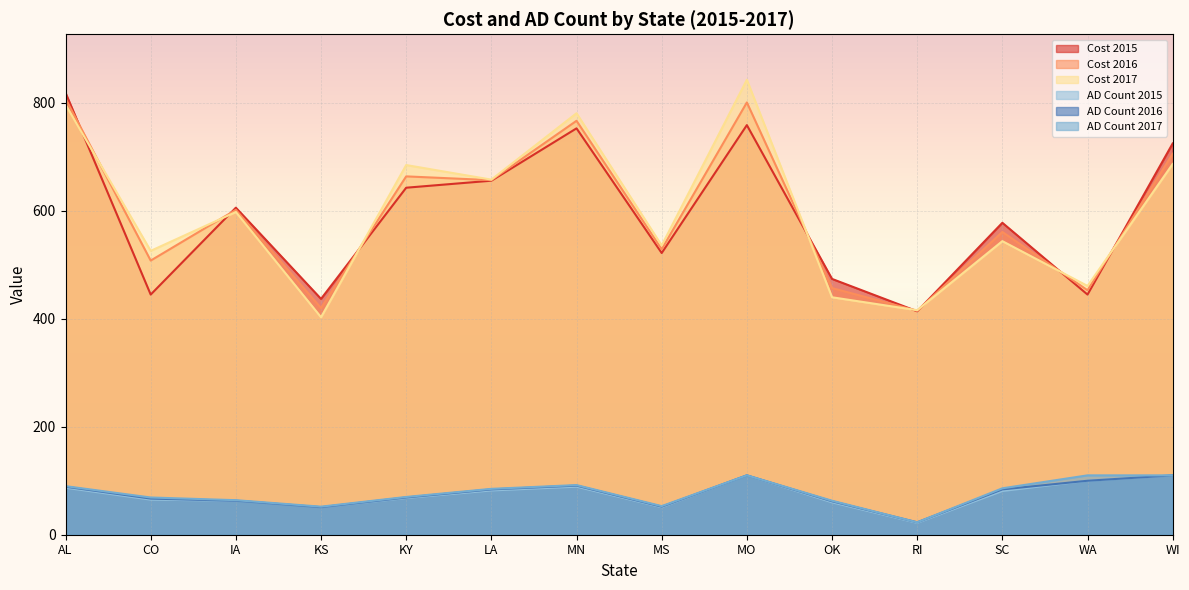

Where is the first local maximum for Cost 2016?

IA